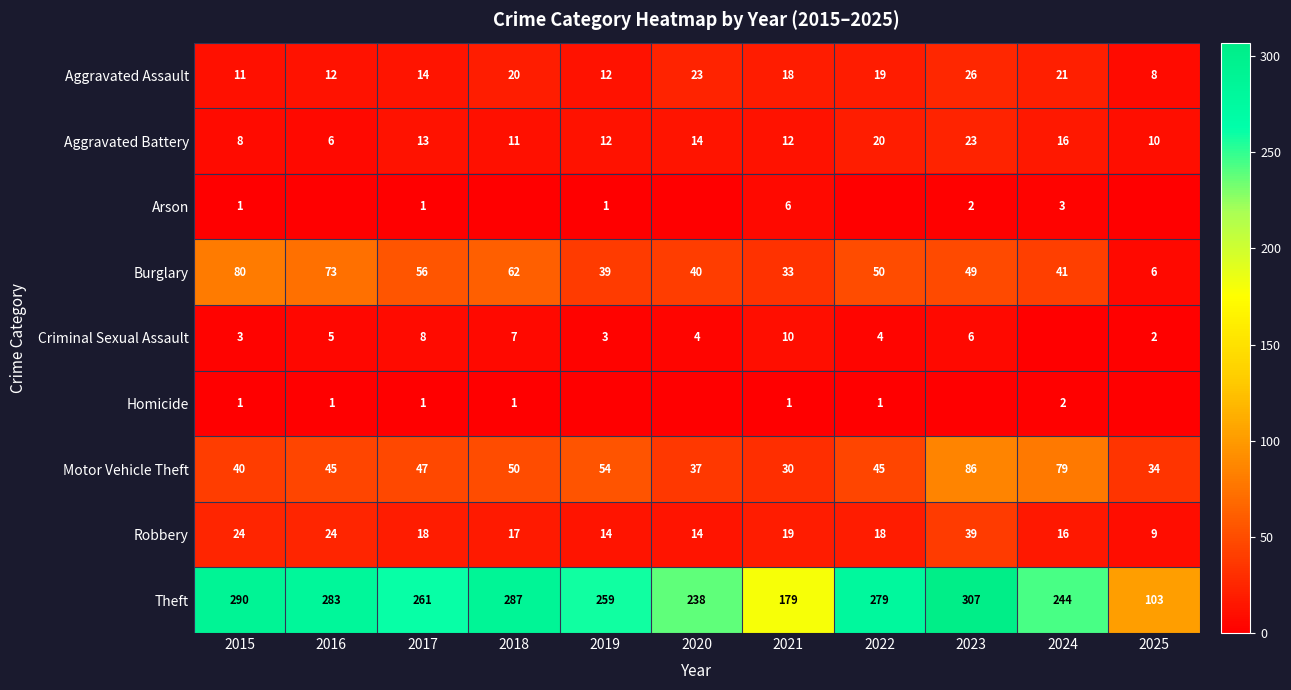

The Aggravated Battery series shows 20 at 2018. True or false?

False